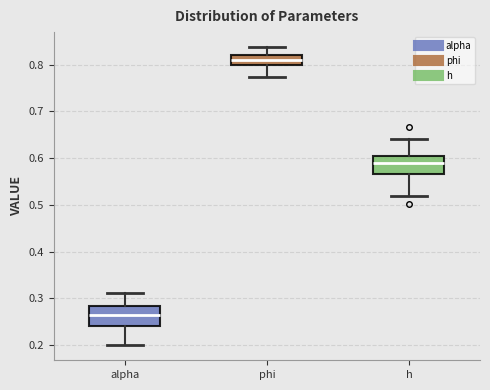

Reading left to right, read every box against the y-axis: the position of its median line, the range the box covers, and the ends of its whiskers. The values are not printed on the chart, so give them approximately, as read against the axis.

alpha: median 0.26, box 0.24 to 0.28, whiskers 0.20 to 0.31
phi: median 0.81, box 0.80 to 0.82, whiskers 0.77 to 0.84
h: median 0.59, box 0.57 to 0.60, whiskers 0.52 to 0.64